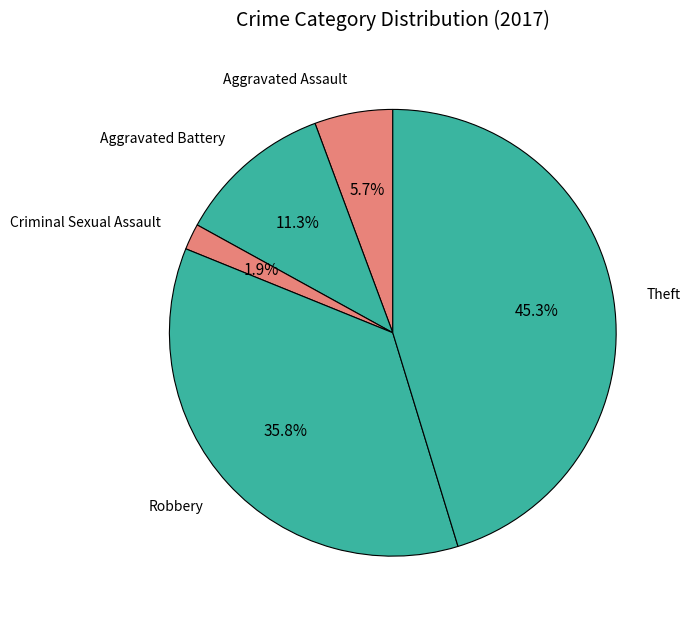

Combined, what portion of the pie is Theft and Criminal Sexual Assault?

47.2%